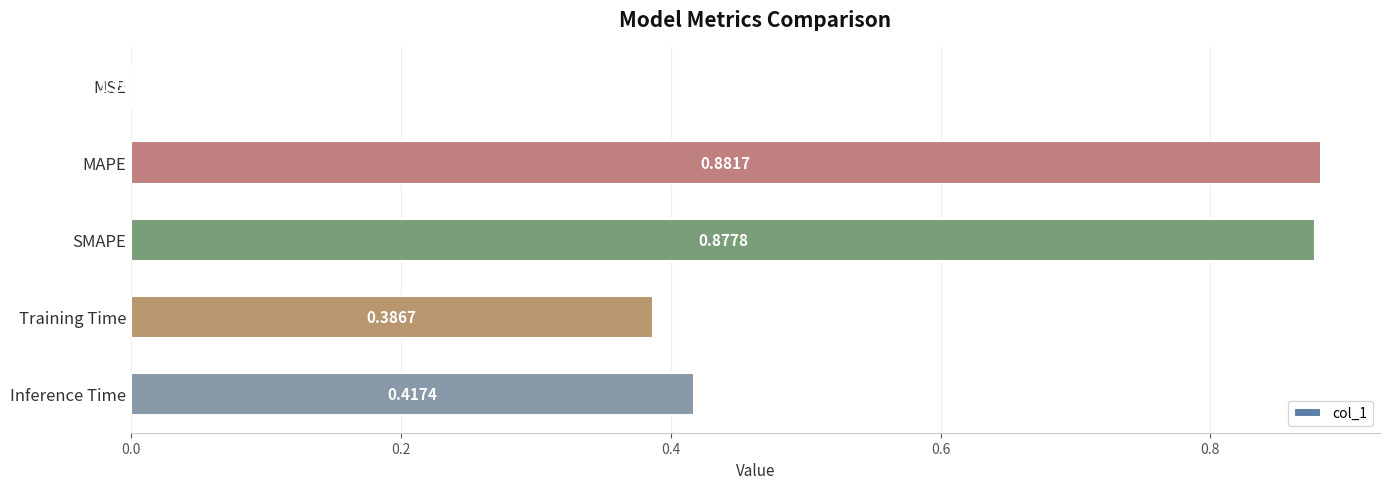

At which category does the chart reach its peak across all series?

MAPE